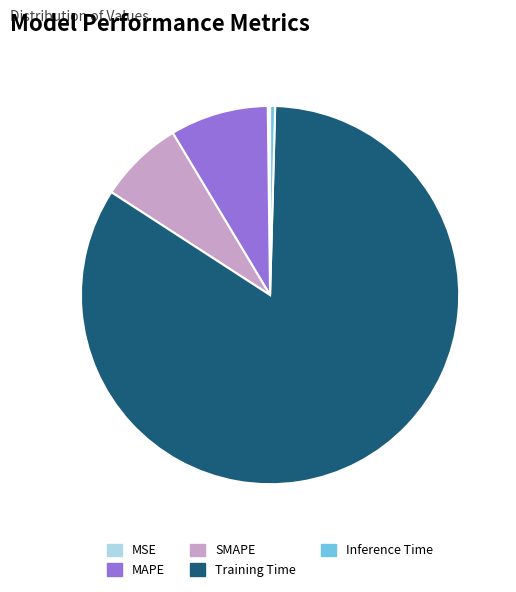

Do SMAPE and Training Time together represent more than half of the pie?

Yes